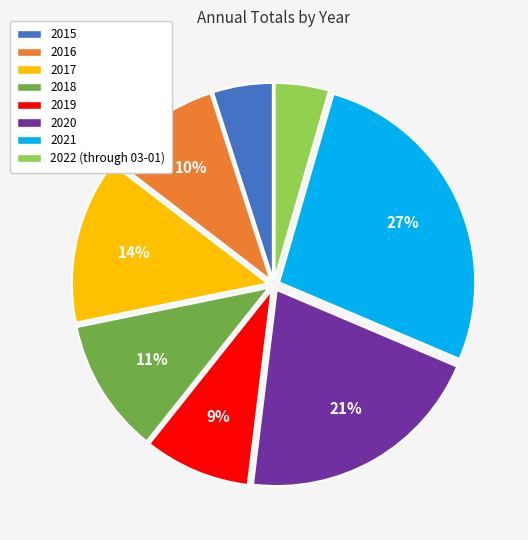

To the nearest percent, what is the combined percentage of 2017 and 2015?

19%